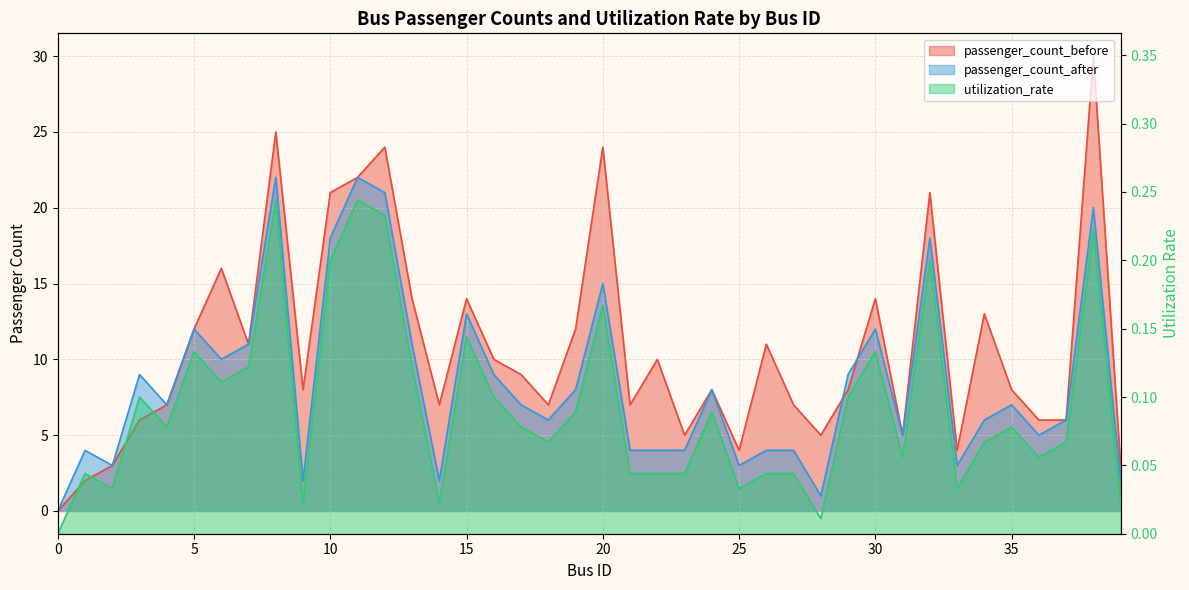

How many lines are shown in the chart?

3